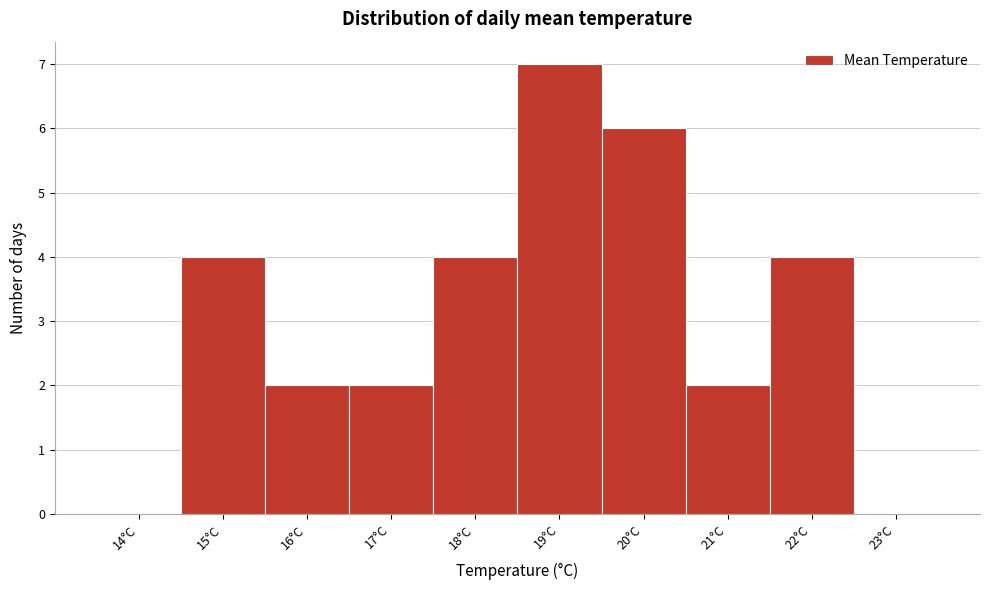

Reading left to right, transcribe all the data shown in this chart.

14°C=0	15°C=4	16°C=2	17°C=2	18°C=4	19°C=7	20°C=6	21°C=2	22°C=4	23°C=0